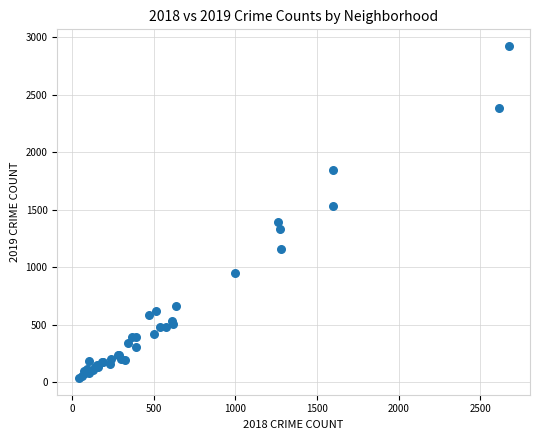

What Y value in the scatter plot is closest to 1480?

1530